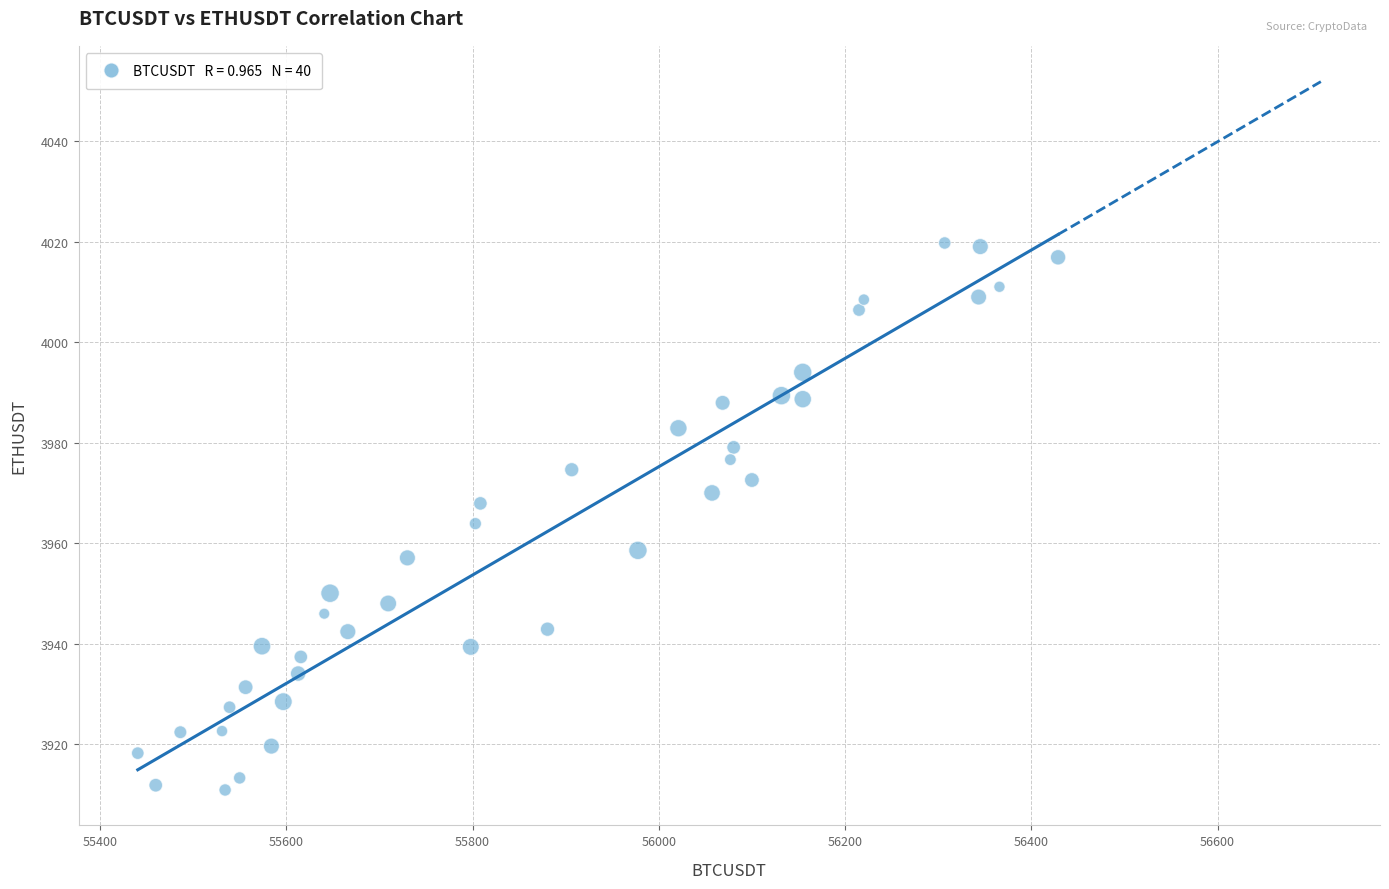

What is the range of X values (max minus min)?

988.2